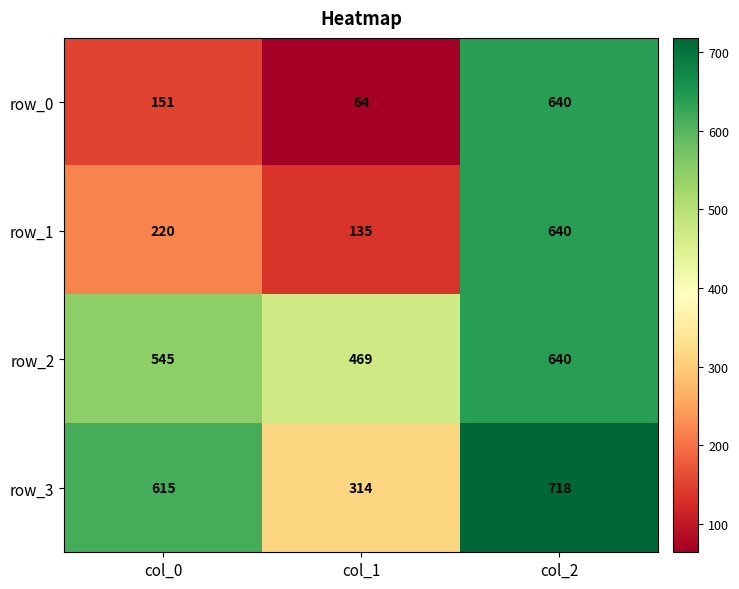

Reading right to left, what are all the values shown in this chart?

row_0: col_2=640	col_1=64	col_0=151
row_1: col_2=640	col_1=135	col_0=220
row_2: col_2=640	col_1=469	col_0=545
row_3: col_2=718	col_1=314	col_0=615